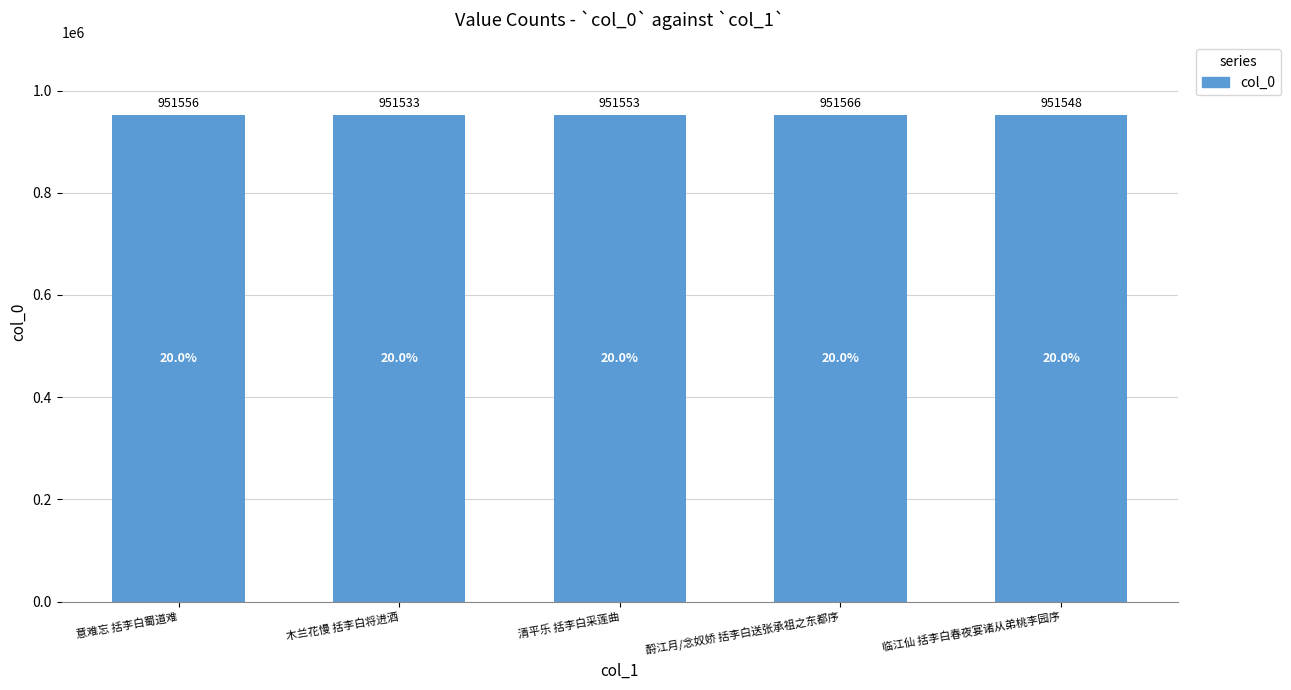

True or false: the data shows 951556 at 意难忘 括李白蜀道难.

True